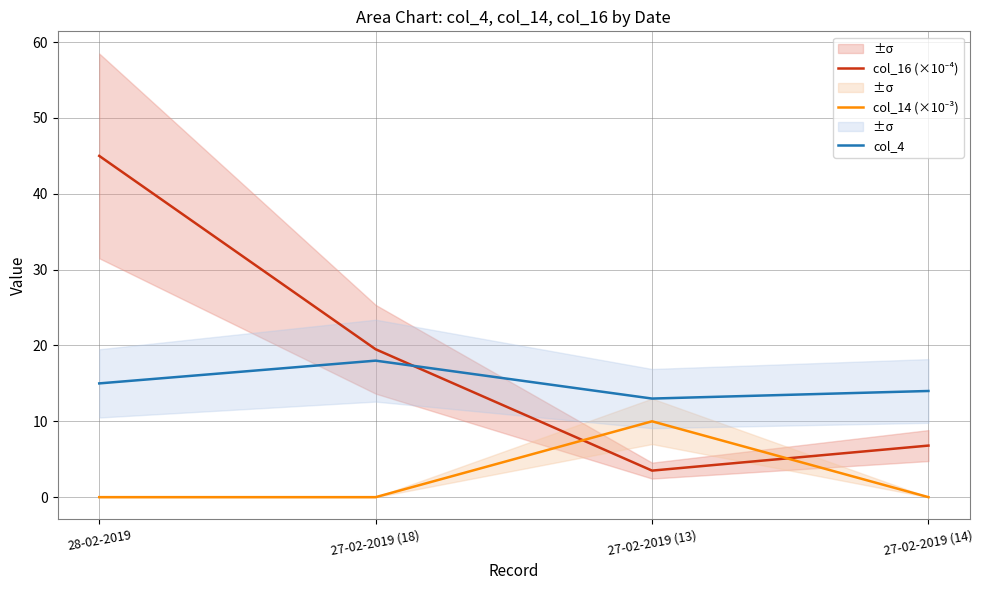

The value of col_4 at 28-02-2019 is 15.0. True or false?

True